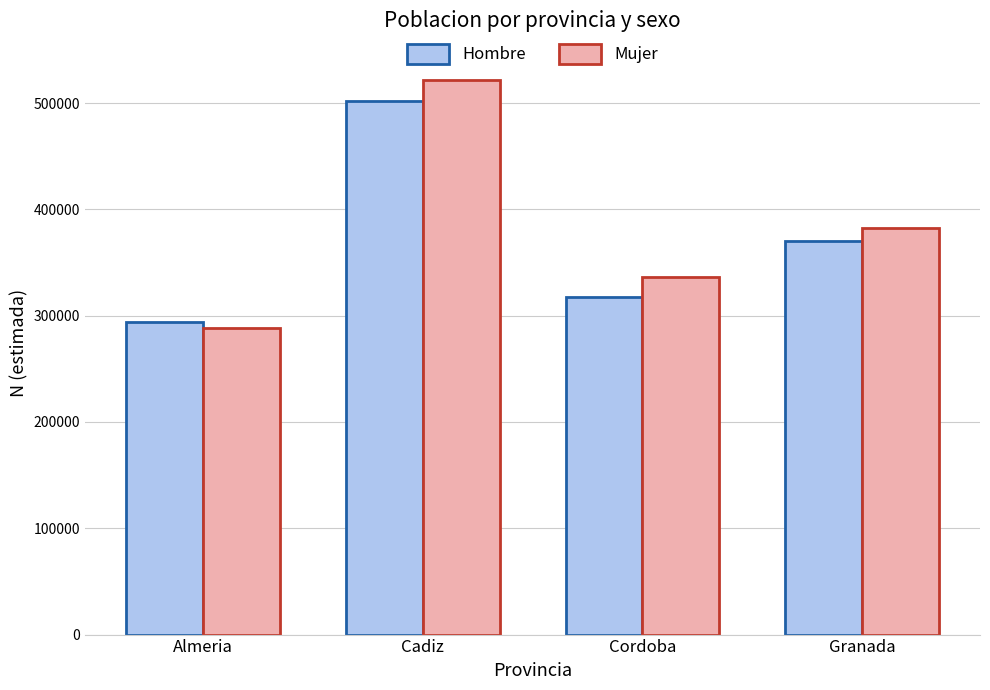

Count the Hombre values in the range 317601 to 501521.

3